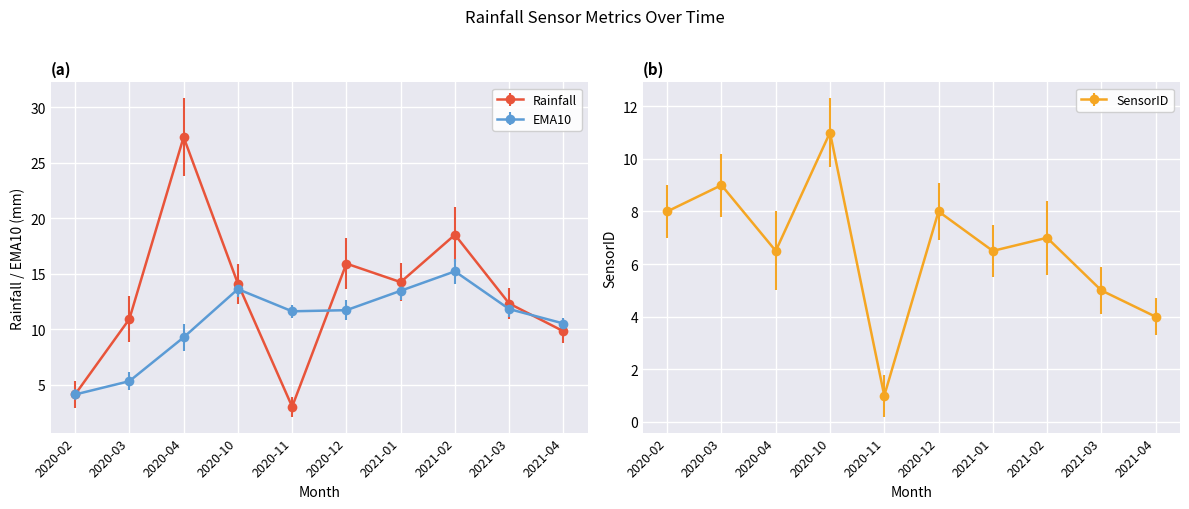

Where do SensorID and EMA10 first cross each other?

2020-03 and 2020-04